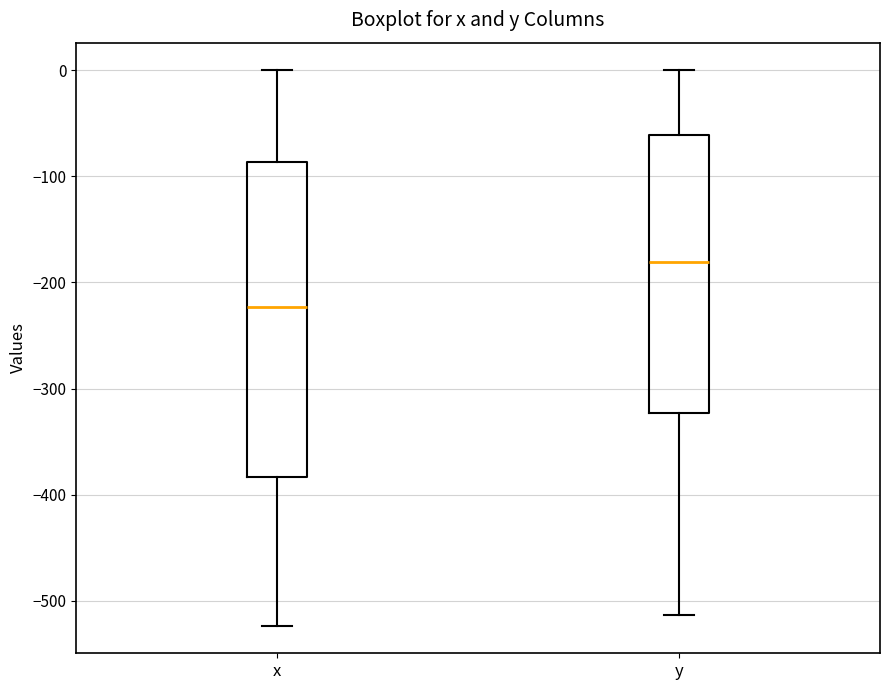

Reading left to right, transcribe this box plot: for each box, give where its median line is, the range the box spans, and where its two whiskers end, as read against the y-axis. The values are not printed on the chart, so give them approximately, as read against the axis.

x: median -220, box -380 to -90, whiskers -520 to 0
y: median -180, box -320 to -60, whiskers -510 to 0